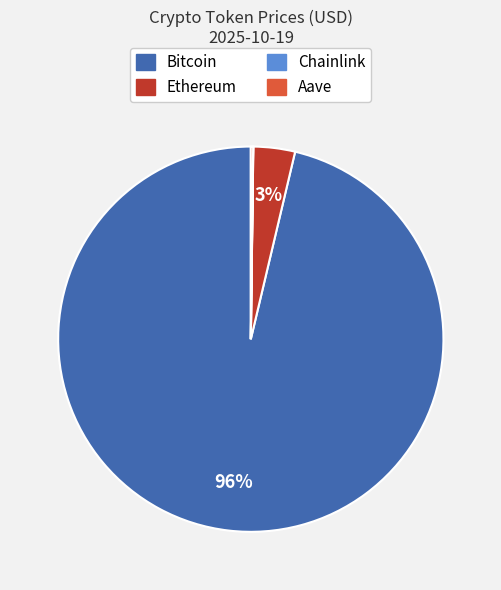

Which slice is the largest?

Bitcoin